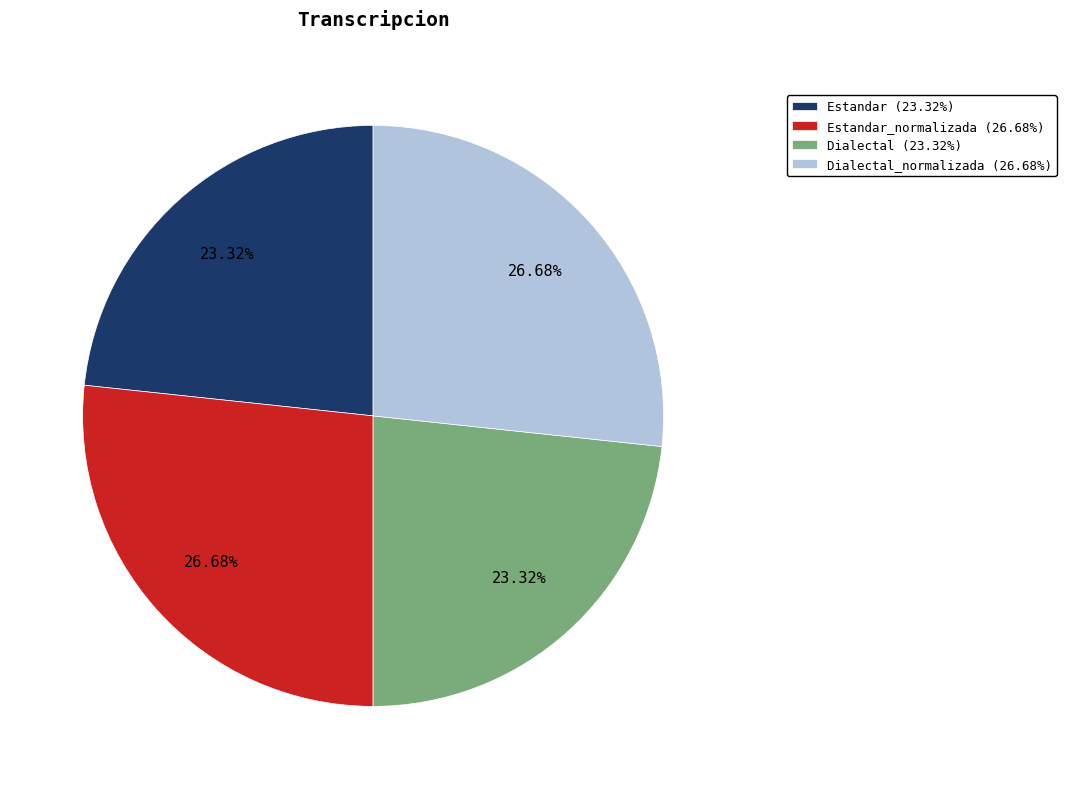

Between Estandar (23.32%) and Dialectal_normalizada (26.68%), which is larger?

Dialectal_normalizada (26.68%)